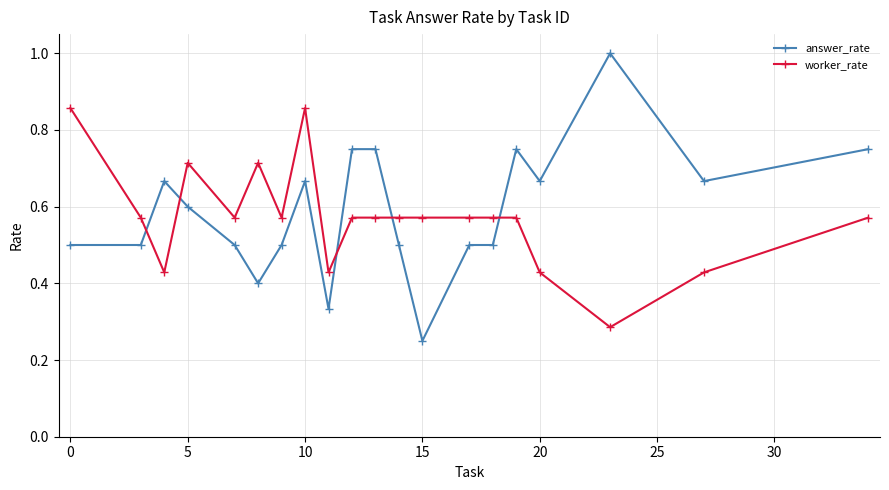

Does the chart have visible grid lines?

Yes